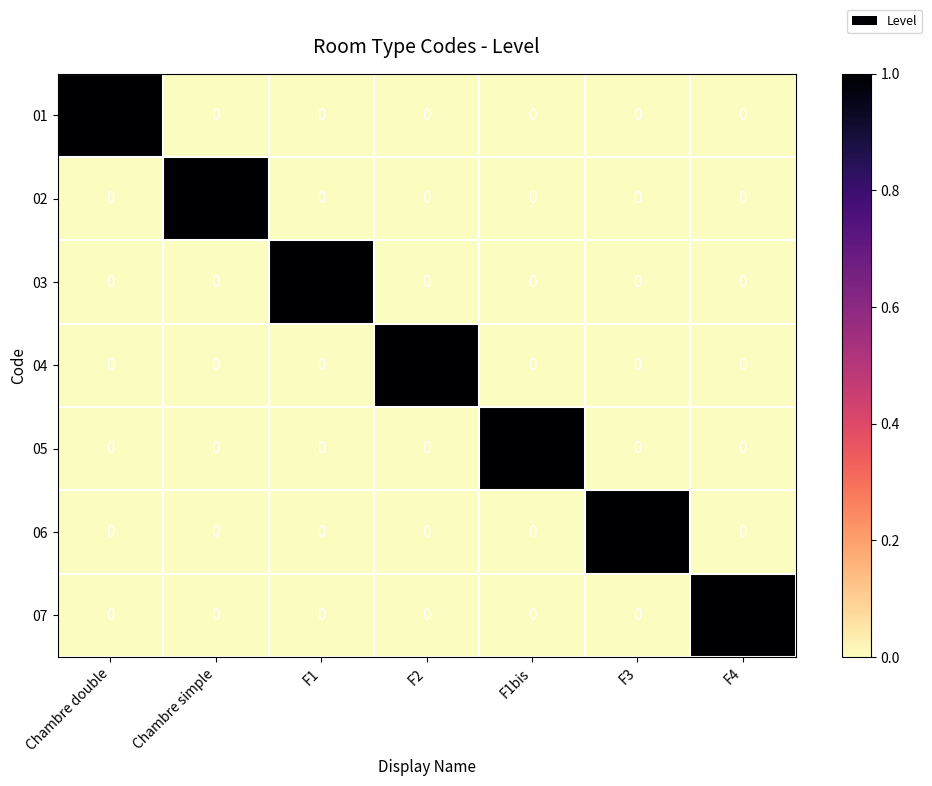

At which label does 04 reach its peak?

F2